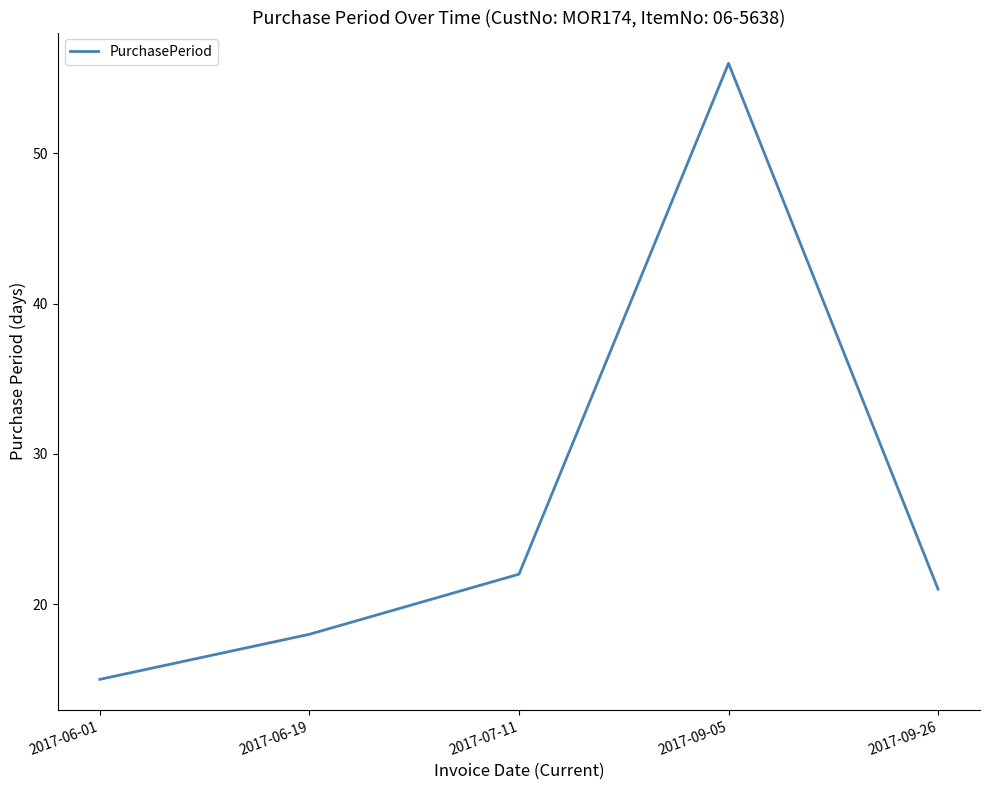

Approximately how many times larger is the value at 2017-06-01 compared to 2017-07-11?

0.7